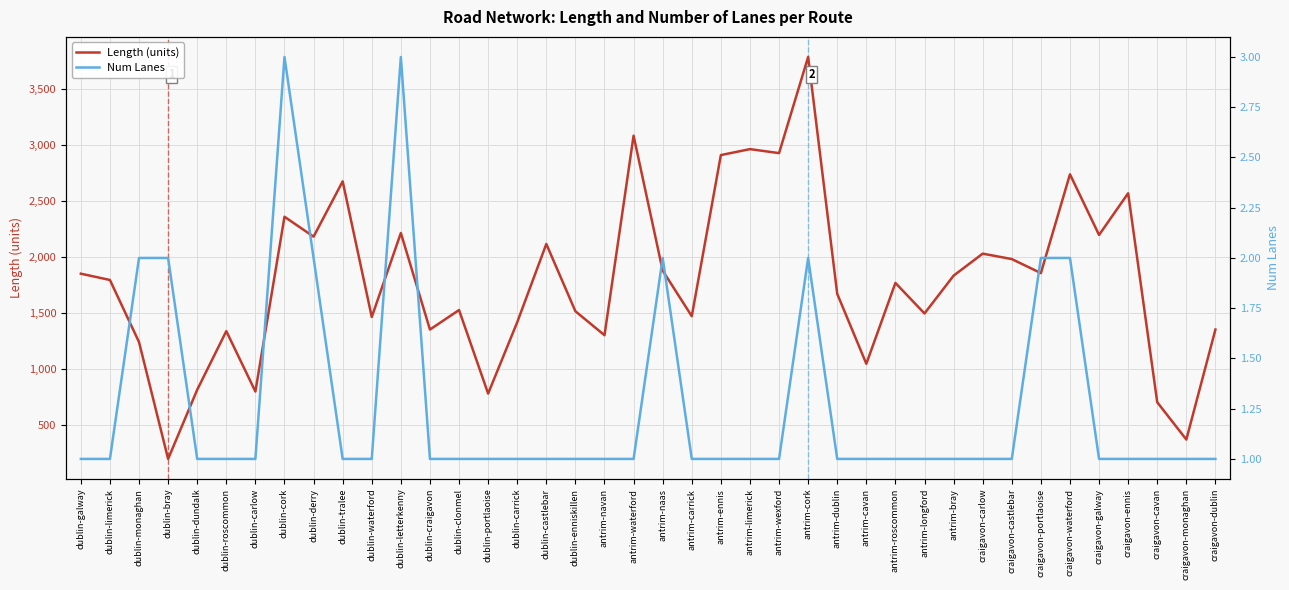

How many lines are shown in the chart?

2